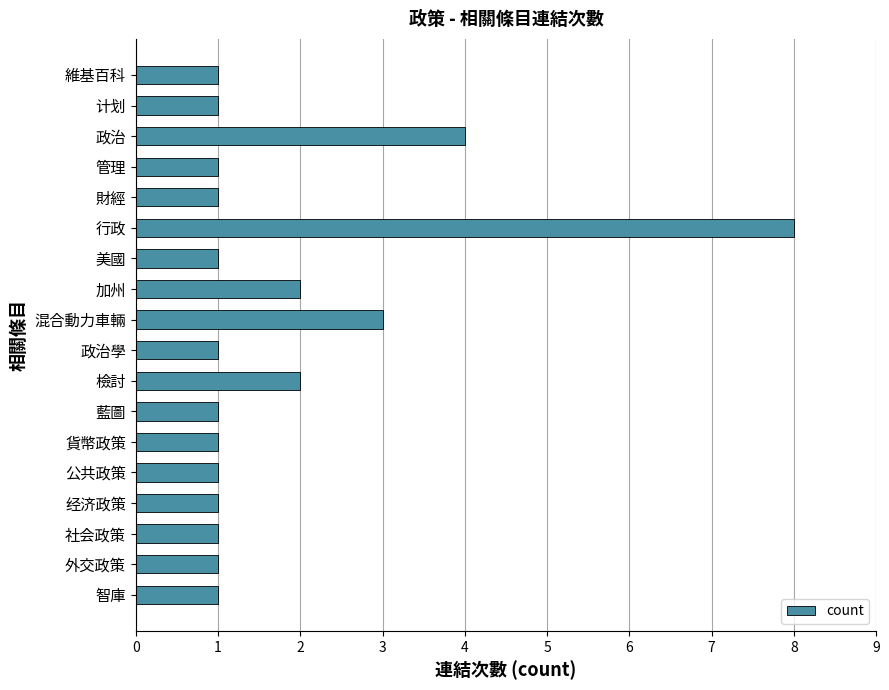

What position from the top is 智庫?

18